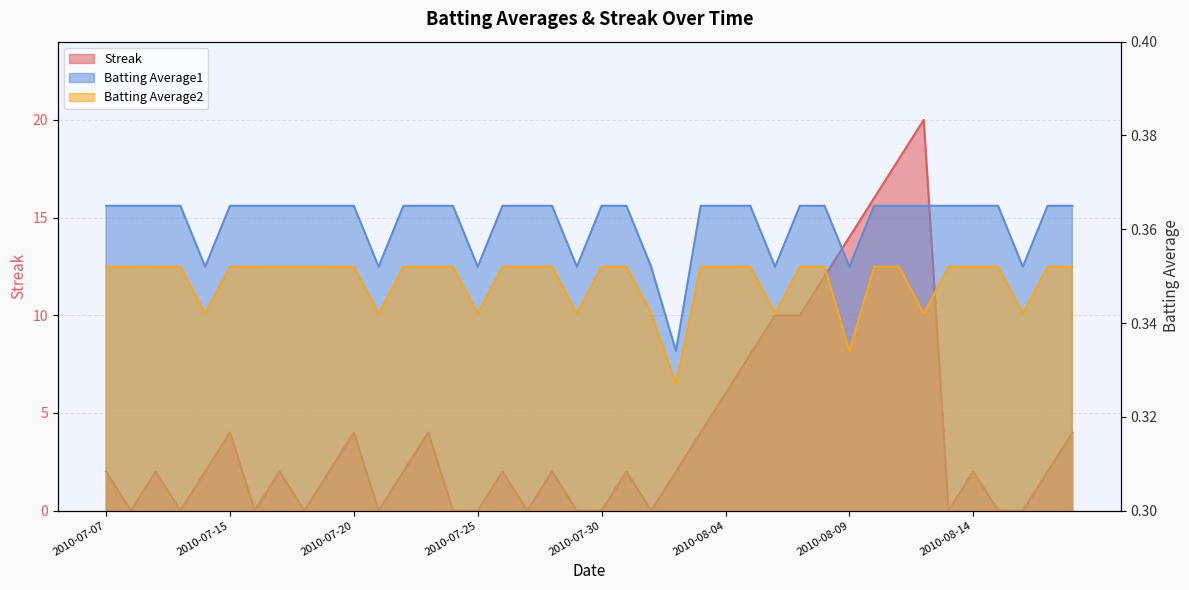

What are all the series names shown in the legend?

Streak, Batting Average1, Batting Average2